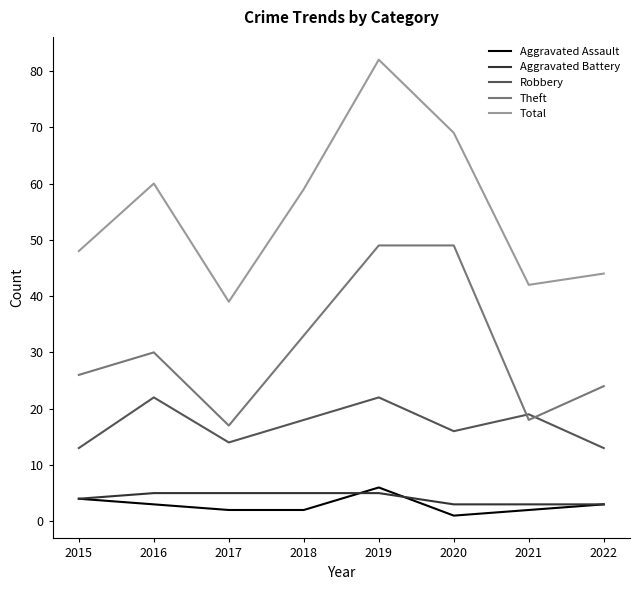

How many lines are shown in the chart?

5